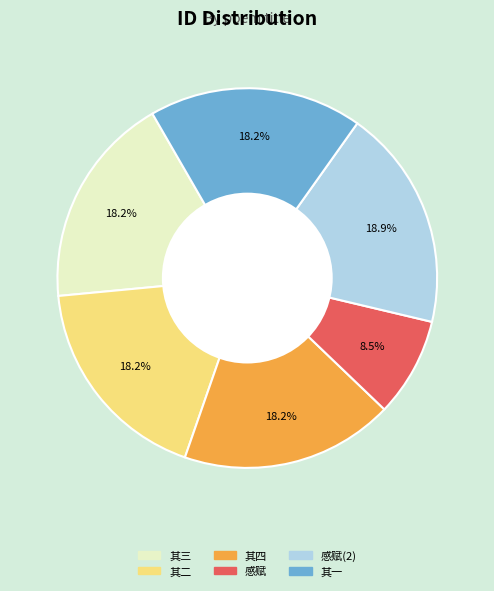

Does any single category account for the majority?

No